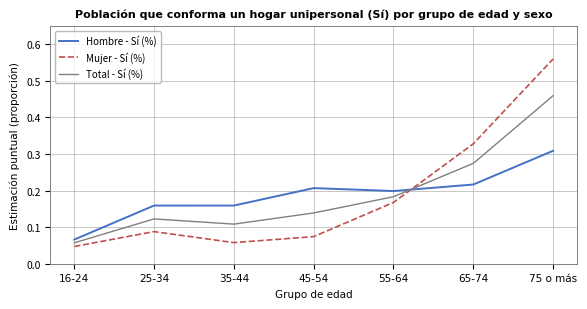

At how many categories does at least one series exceed 0?

7